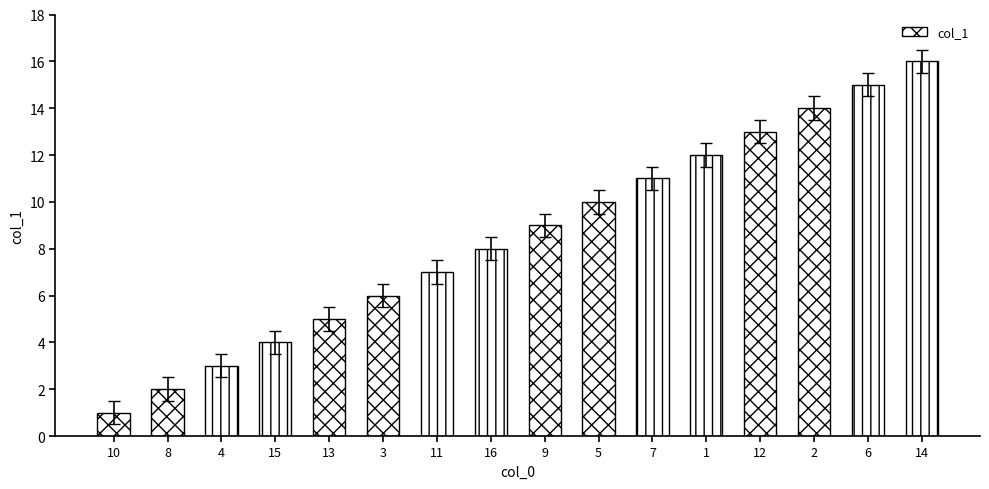

Where does the data first go above 8?

9